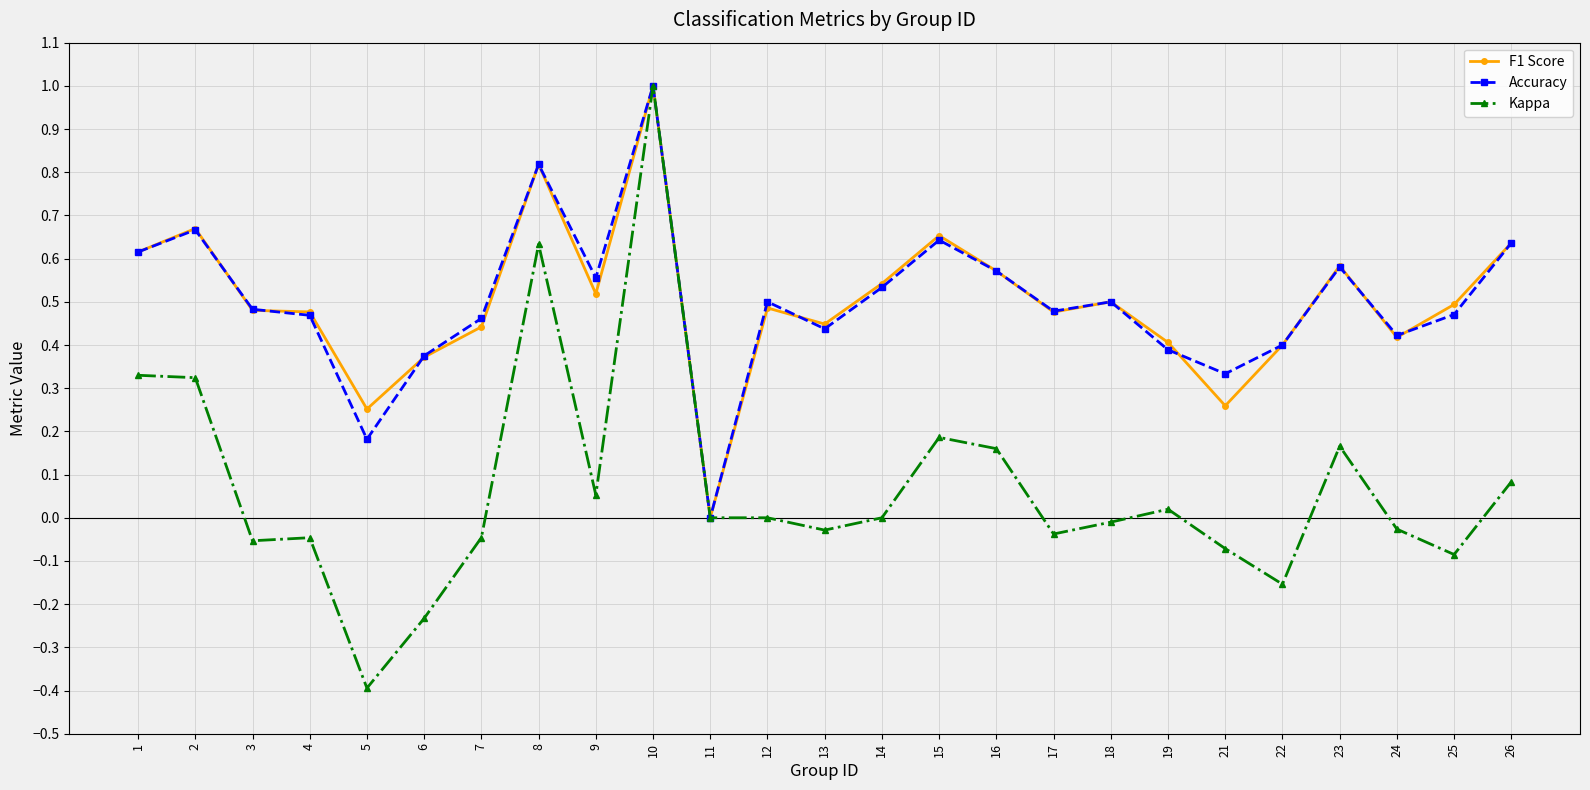

Does the chart have visible grid lines?

Yes